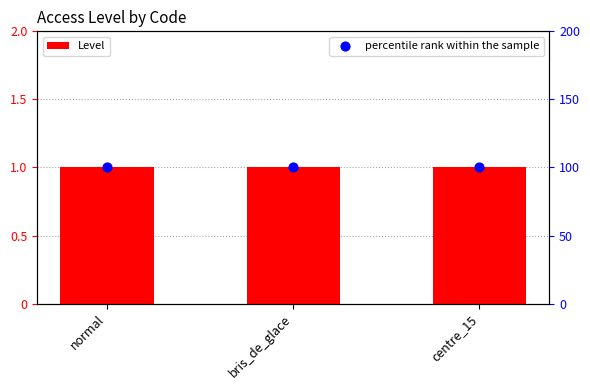

Which series has the largest total across all categories?

percentile rank within the sample